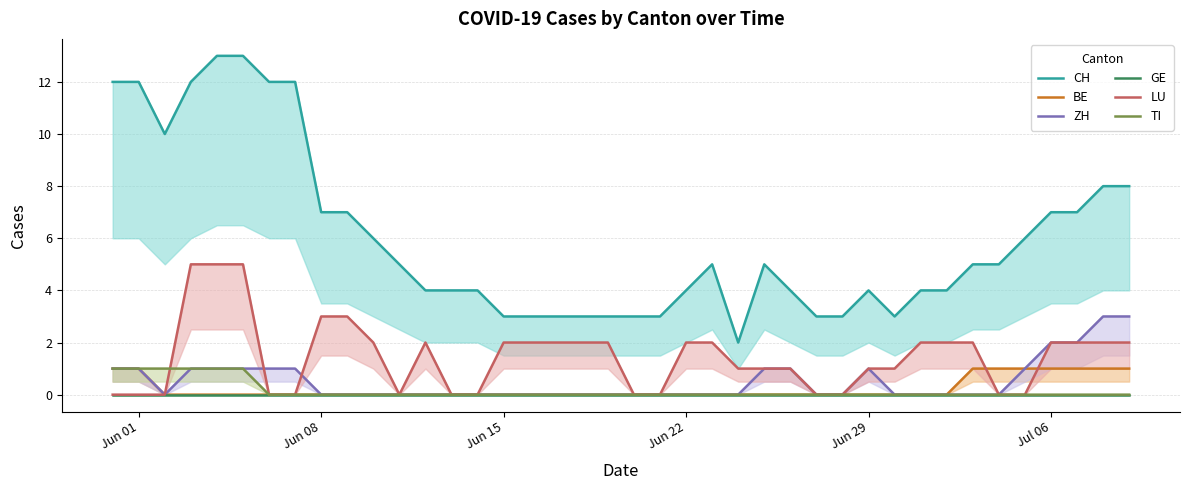

Reading left to right, transcribe all the data shown in this chart.

CH: 12	12	10	12	13	13	12	12	7	7	6	5	4	4	4	3	3	3	3	3	3	3	4	5	2	5	4	3	3	4	3	4	4	5	5	6	7	7	8	8
BE: 1	1	0	0	0	0	0	0	0	0	0	0	0	0	0	0	0	0	0	0	0	0	0	0	0	0	0	0	0	0	0	0	0	1	1	1	1	1	1	1
ZH: 1	1	0	1	1	1	1	1	0	0	0	0	0	0	0	0	0	0	0	0	0	0	0	0	0	1	1	0	0	1	0	0	0	0	0	1	2	2	3	3
GE: 0	0	0	0	0	0	0	0	0	0	0	0	0	0	0	0	0	0	0	0	0	0	0	0	0	0	0	0	0	0	0	0	0	0	0	0	0	0	0	0
LU: 0	0	0	5	5	5	0	0	3	3	2	0	2	0	0	2	2	2	2	2	0	0	2	2	1	1	1	0	0	1	1	2	2	2	0	0	2	2	2	2
TI: 1	1	1	1	1	1	0	0	0	0	0	0	0	0	0	0	0	0	0	0	0	0	0	0	0	0	0	0	0	0	0	0	0	0	0	0	0	0	0	0